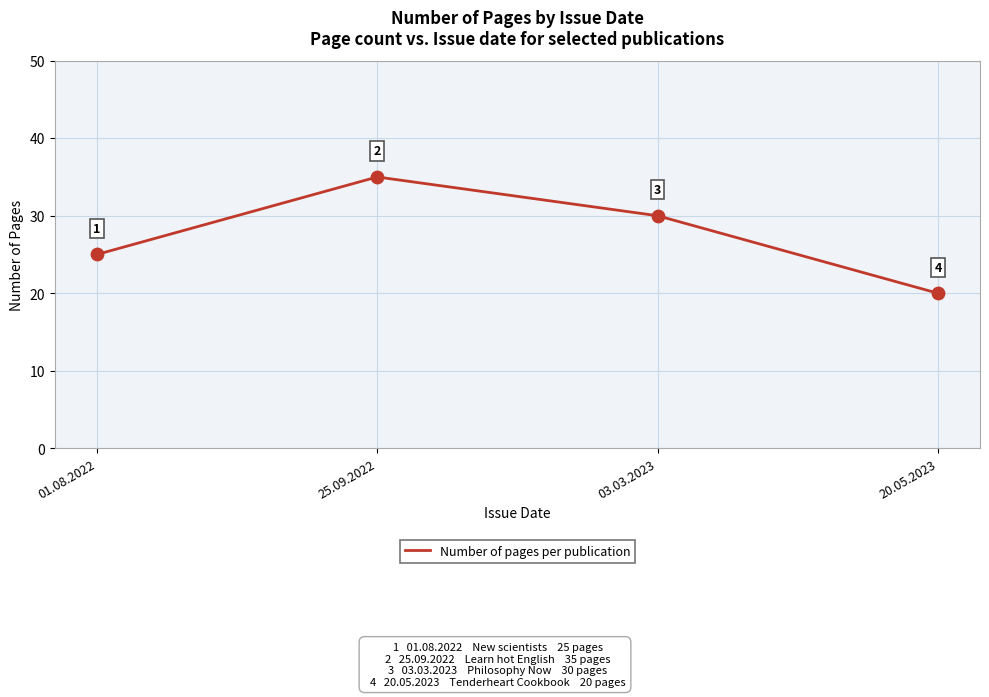

What is the ratio of the value at 01.08.2022 to the value at 03.03.2023?

0.8